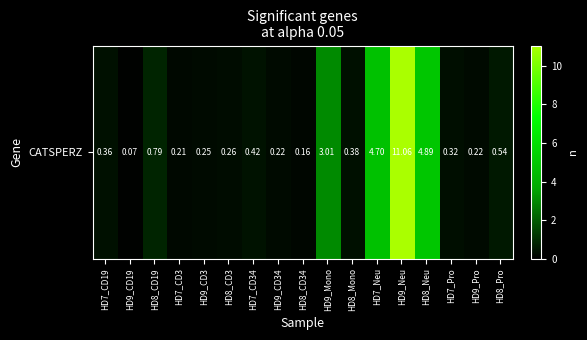

Reading left to right, what are all the values shown in this chart?

0.4	0.1	0.8	0.2	0.2	0.3	0.4	0.2	0.2	3.0	0.4	4.7	11.1	4.9	0.3	0.2	0.5